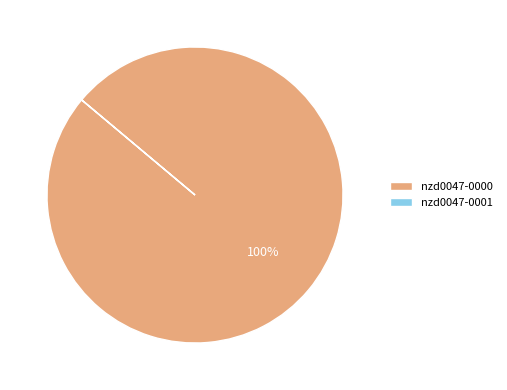

Which slice is the largest?

nzd0047-0000